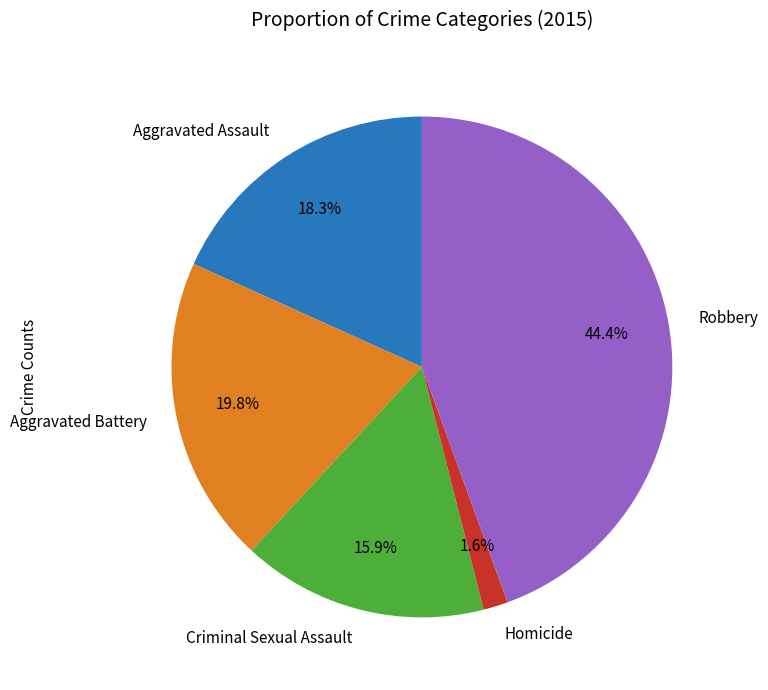

Rank the categories by value from lowest to highest.

Homicide, Criminal Sexual Assault, Aggravated Assault, Aggravated Battery, Robbery